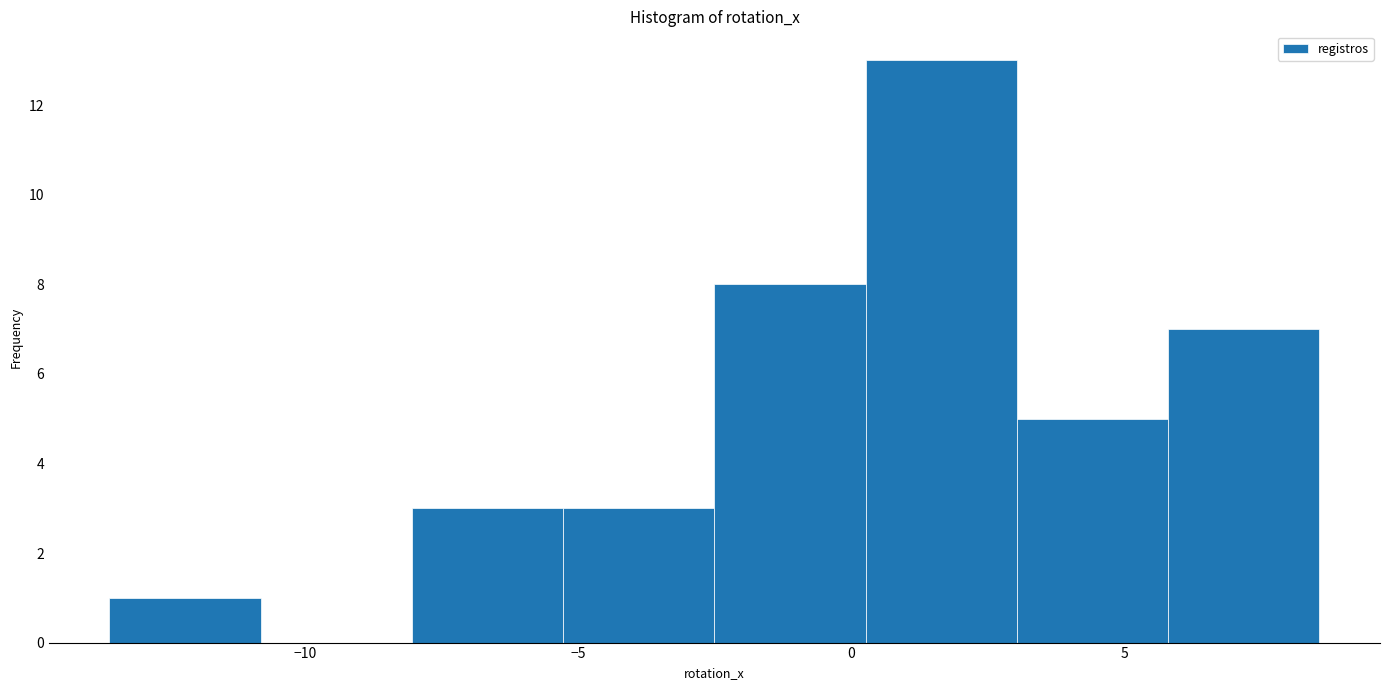

Reading left to right, transcribe this chart: for each bar, give the range it covers on the x-axis and its height. Neither the bar edges nor the heights are printed on the chart, so give them approximately, as read against the axes.

-13.5 to -11.0: 1
-11.0 to -8.0: 0
-8.0 to -5.5: 3
-5.5 to -2.5: 3
-2.5 to 0.5: 8
0.5 to 3.0: 13
3.0 to 6.0: 5
6.0 to 8.5: 7